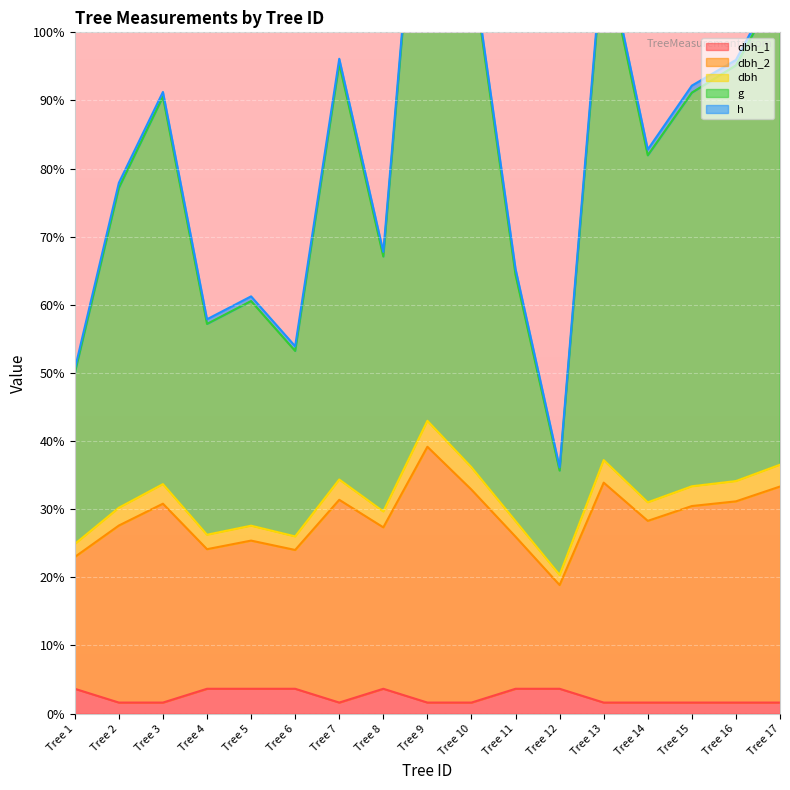

True or false: dbh_1 has a value of 1.6 at Tree 14.

True